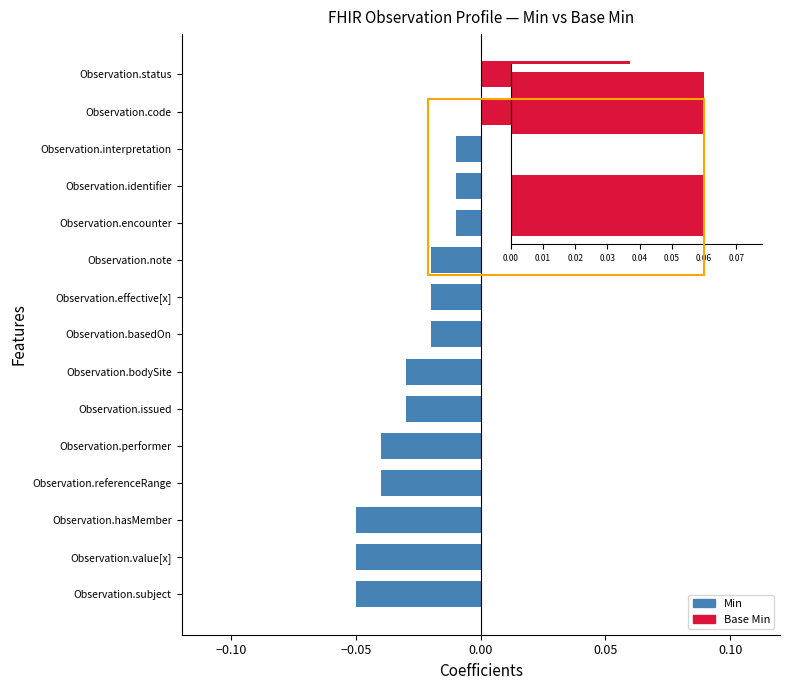

How many negative values are there?

13